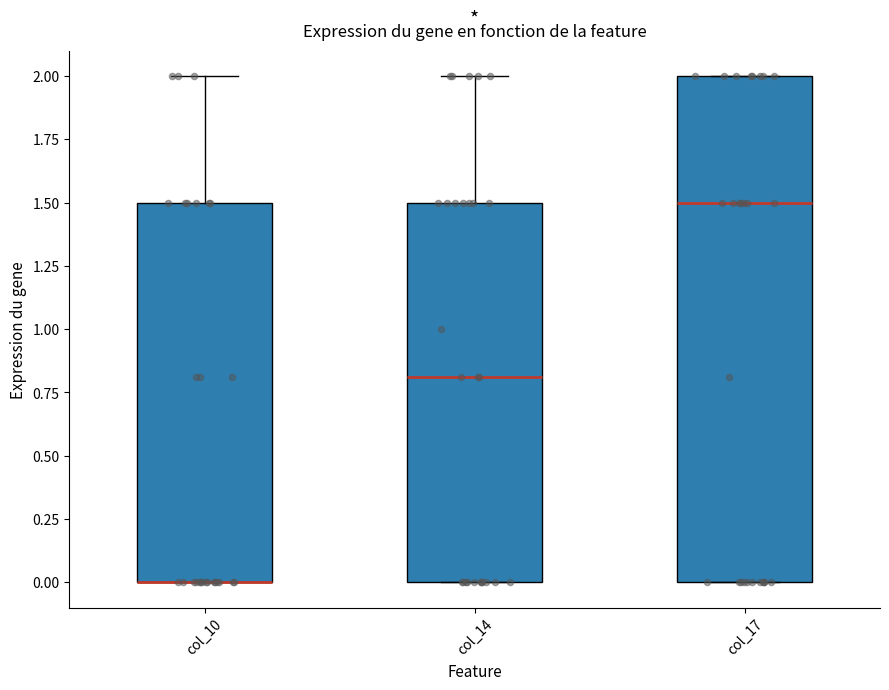

Where does the upper whisker of the box for col_10 end on the y-axis? The values are not printed on the chart, so give them approximately, as read against the axis.

2.0